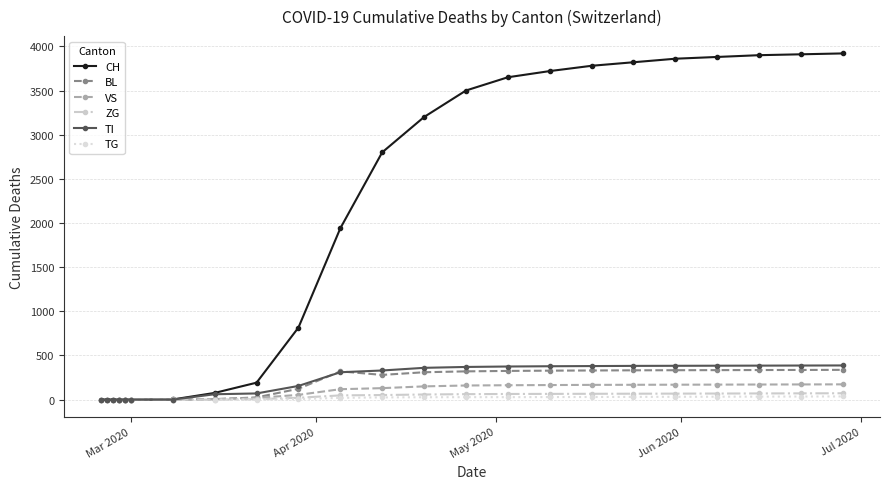

What is the difference between the maximum and minimum values in the TG series?

36